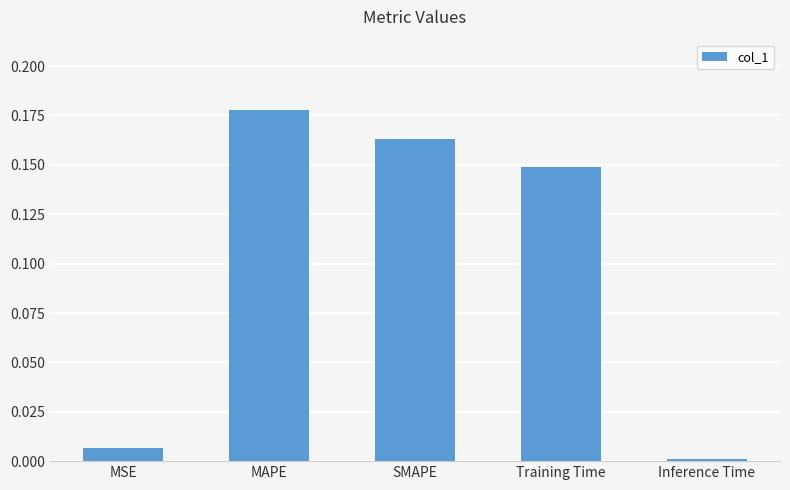

Which has a higher value, SMAPE or Inference Time?

SMAPE